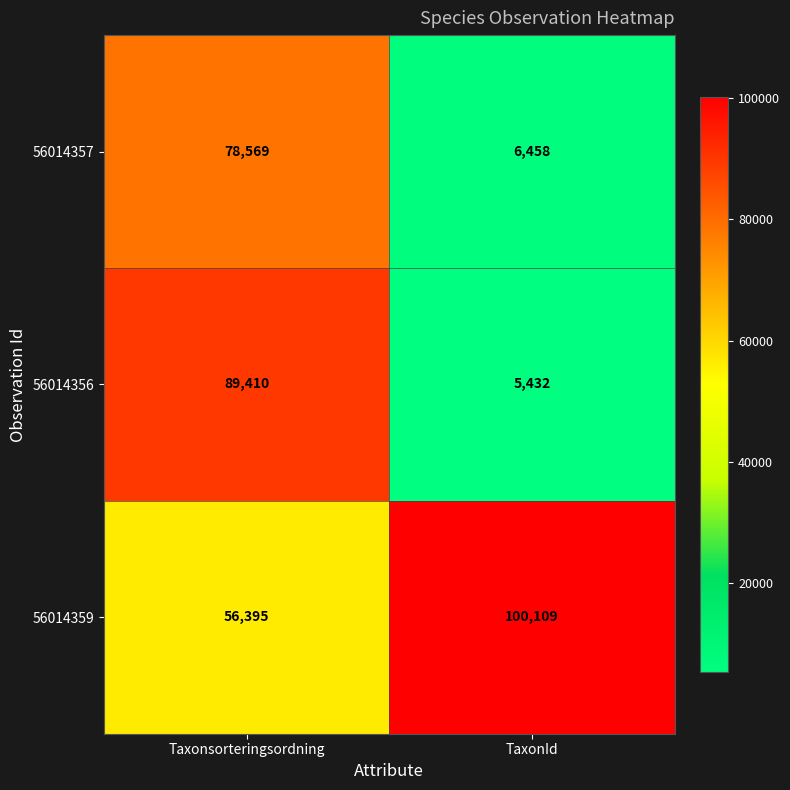

Rank the series by their maximum value, from highest to lowest.

56014359, 56014356, 56014357